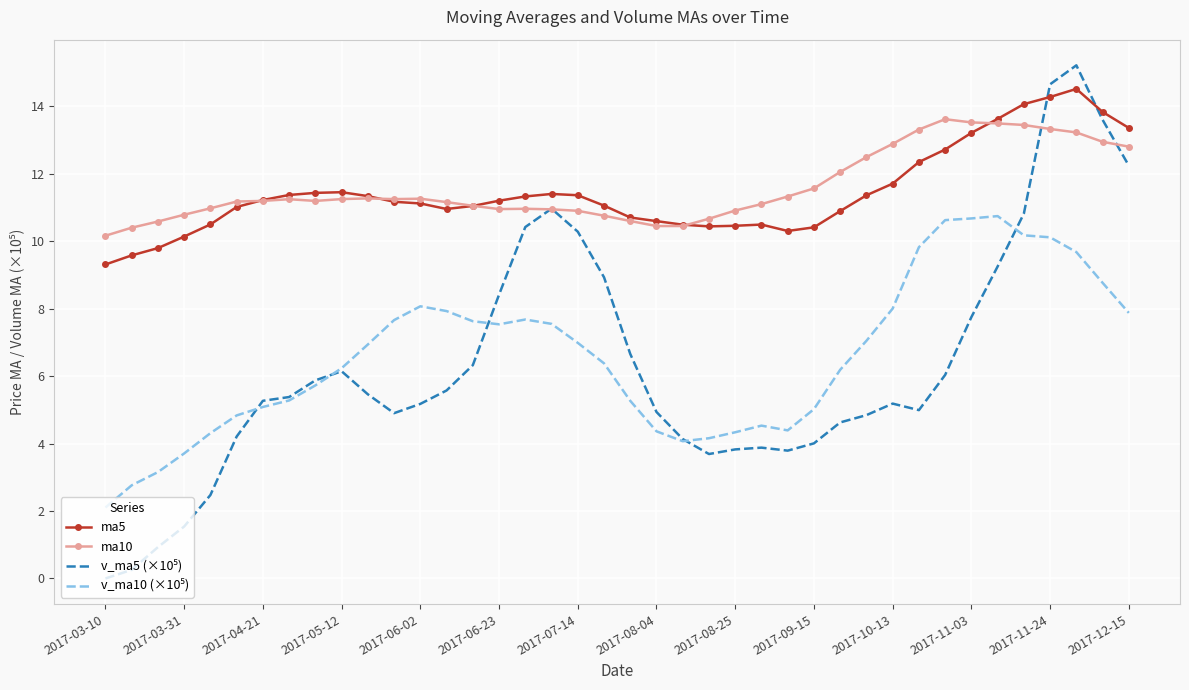

What is the maximum value shown in the chart?

15.2